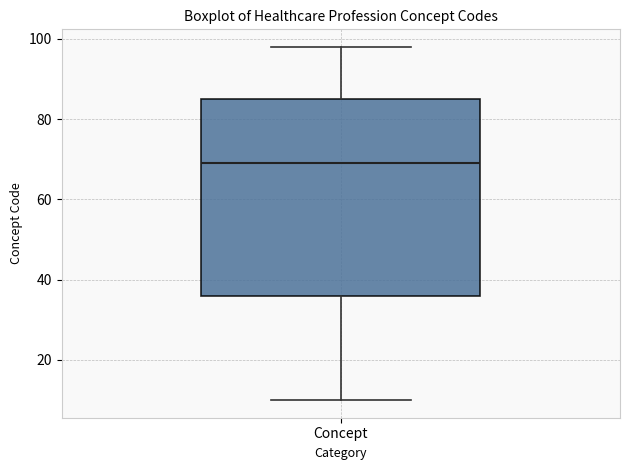

Transcribe this box plot: give where the median line is, the range the box spans, and where the two whiskers end, as read against the y-axis. The values are not printed on the chart, so give them approximately, as read against the axis.

median 70, box 36 to 86, whiskers 10 to 98